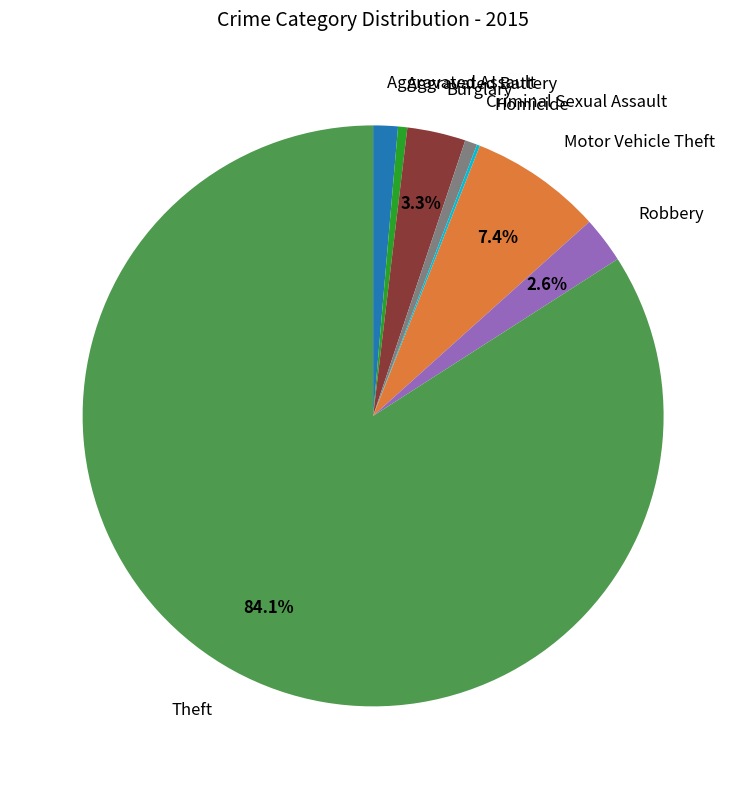

Is there any slice that represents more than half of the pie?

Yes